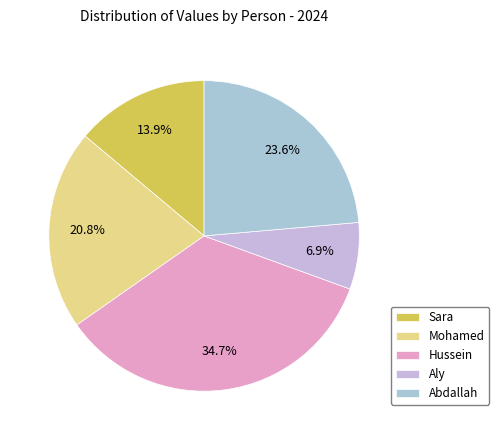

Which slice is the smallest?

Aly